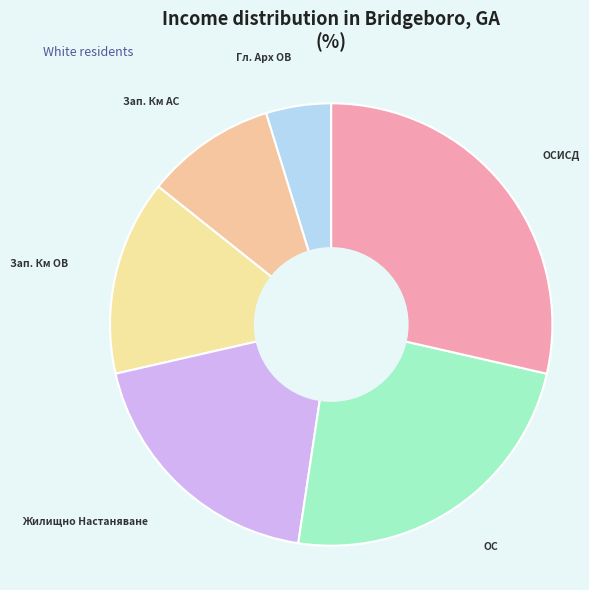

How many segments does this pie chart have?

6